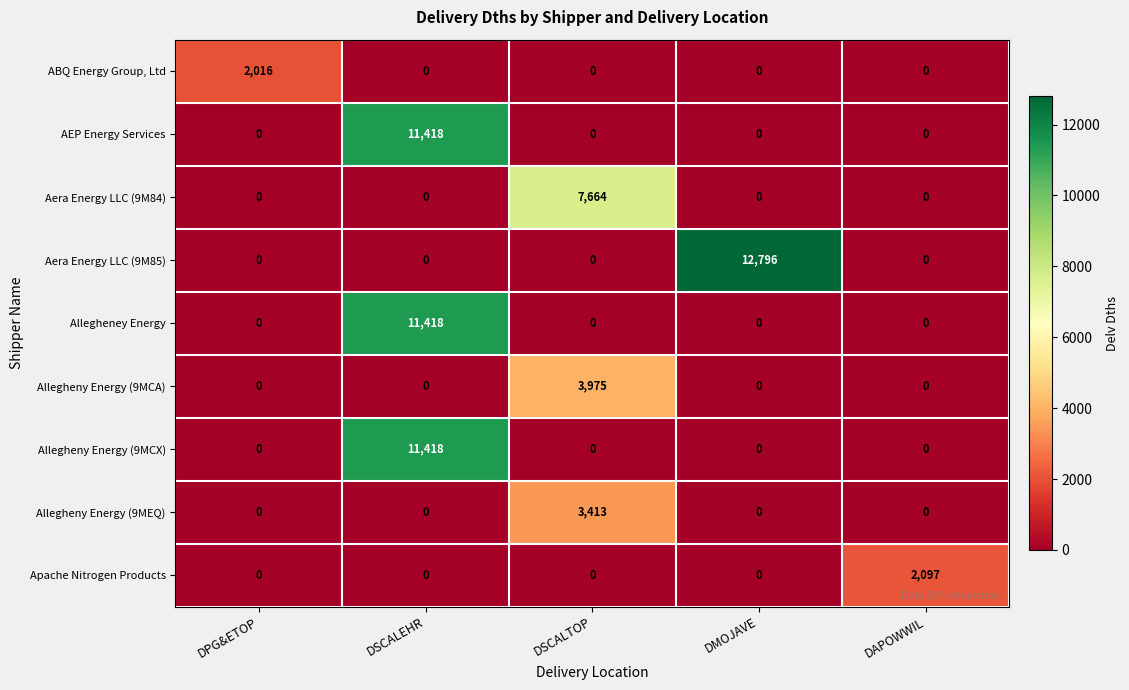

Is it true that Aera Energy LLC (9M84) equals 4196 at DAPOWWIL?

False